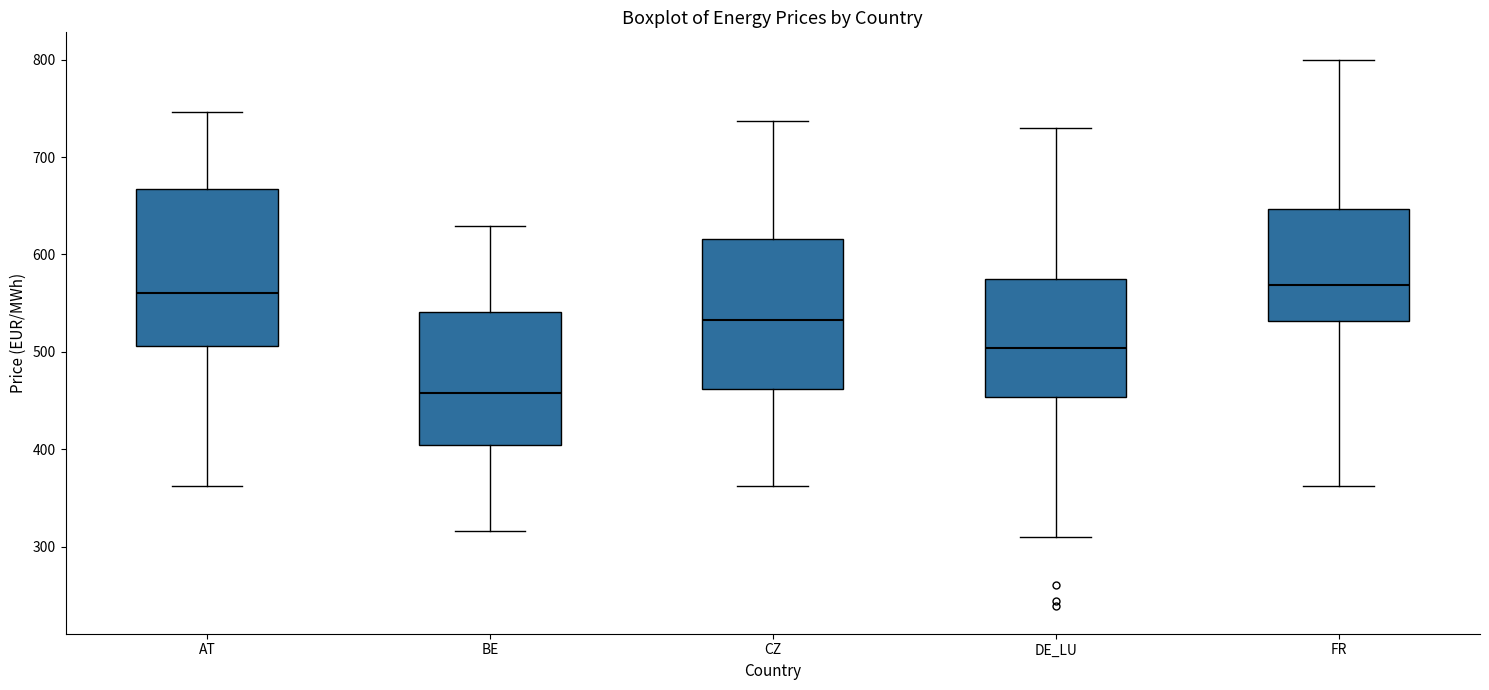

Reading left to right, transcribe this box plot: for each box, give where its median line is, the range the box spans, and where its two whiskers end, as read against the y-axis. The values are not printed on the chart, so give them approximately, as read against the axis.

AT: median 560, box 510 to 670, whiskers 360 to 750
BE: median 460, box 400 to 540, whiskers 320 to 630
CZ: median 530, box 460 to 620, whiskers 360 to 740
DE_LU: median 500, box 450 to 570, whiskers 310 to 730
FR: median 570, box 530 to 650, whiskers 360 to 800